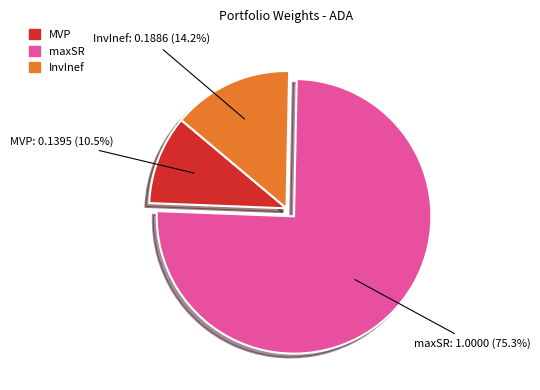

To the nearest percent, what percentage of the pie is InvInef?

14%